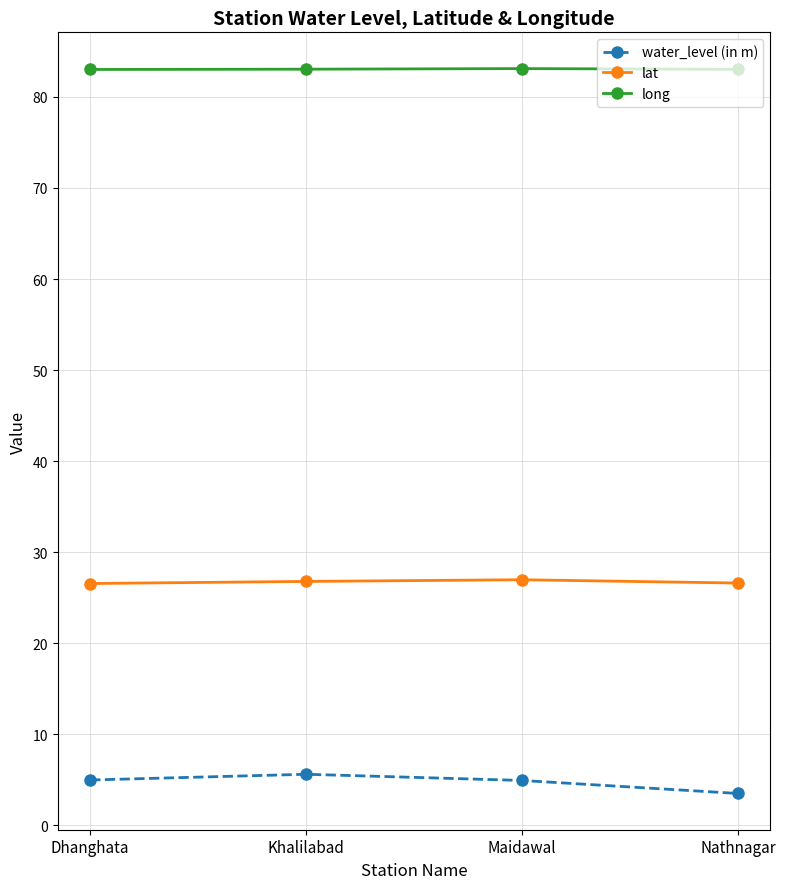

The value of water_level (in m) at Khalilabad is 5.6. True or false?

True